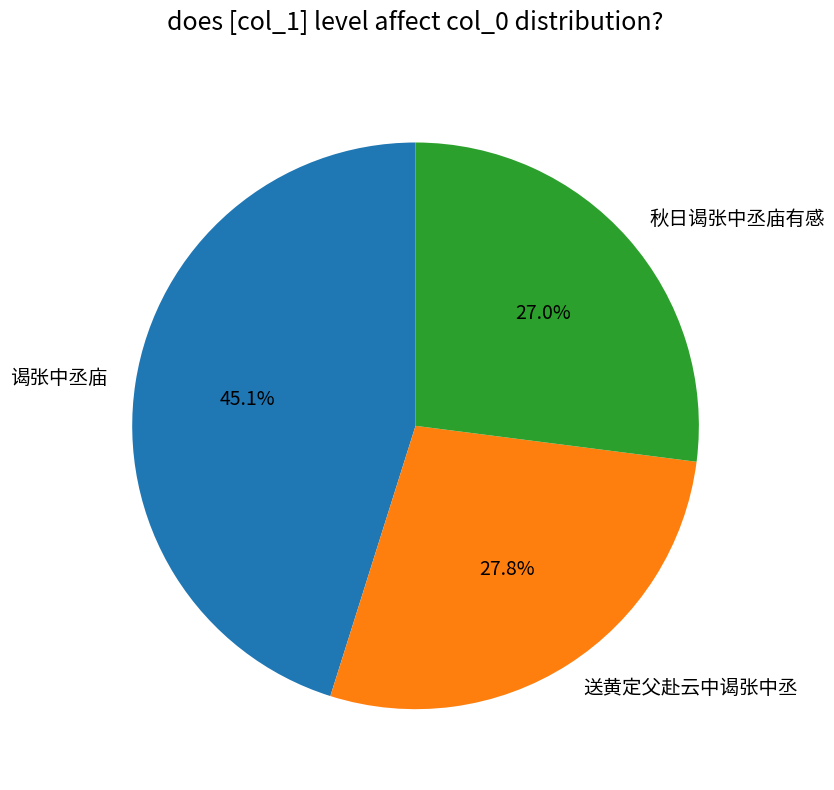

Which category has the biggest portion of the pie?

谒张中丞庙